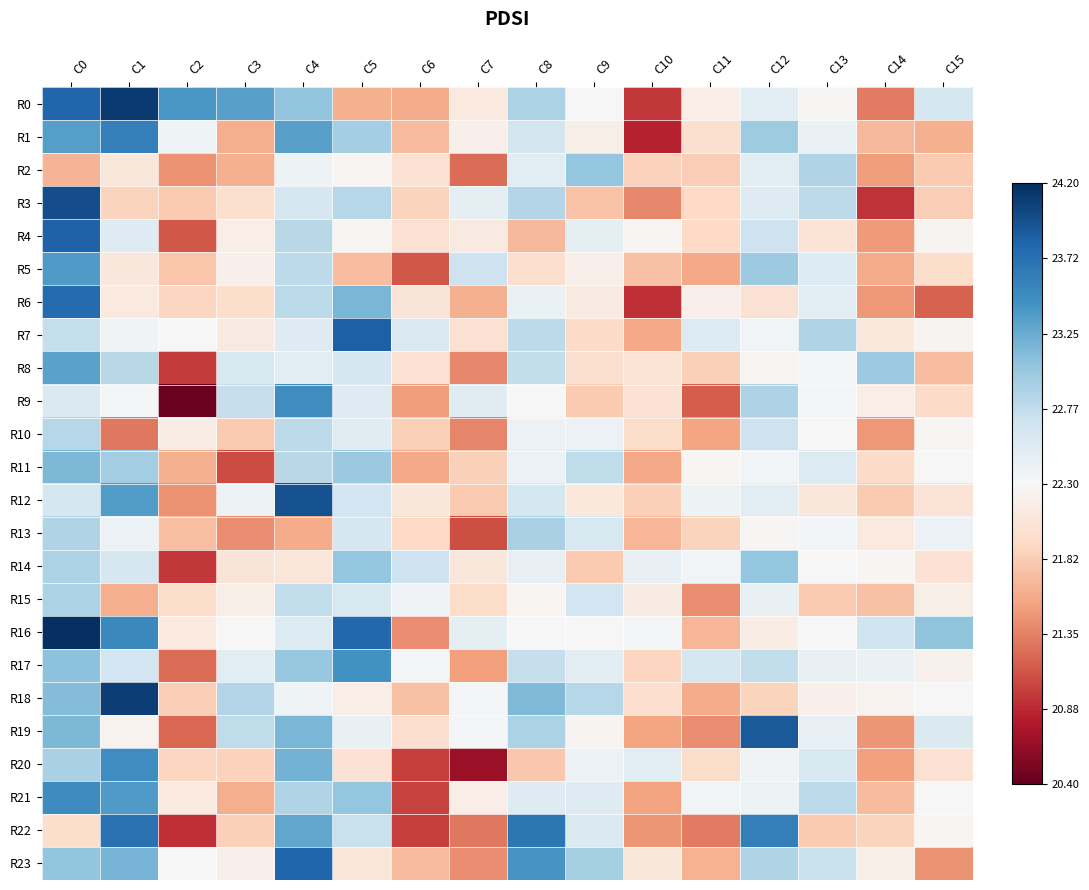

Rank the series at C7 from lowest to highest value.

R20, R13, R2, R22, R10, R8, R23, R17, R6, R12, R11, R15, R7, R14, R0, R4, R21, R1, R19, R18, R3, R16, R9, R5